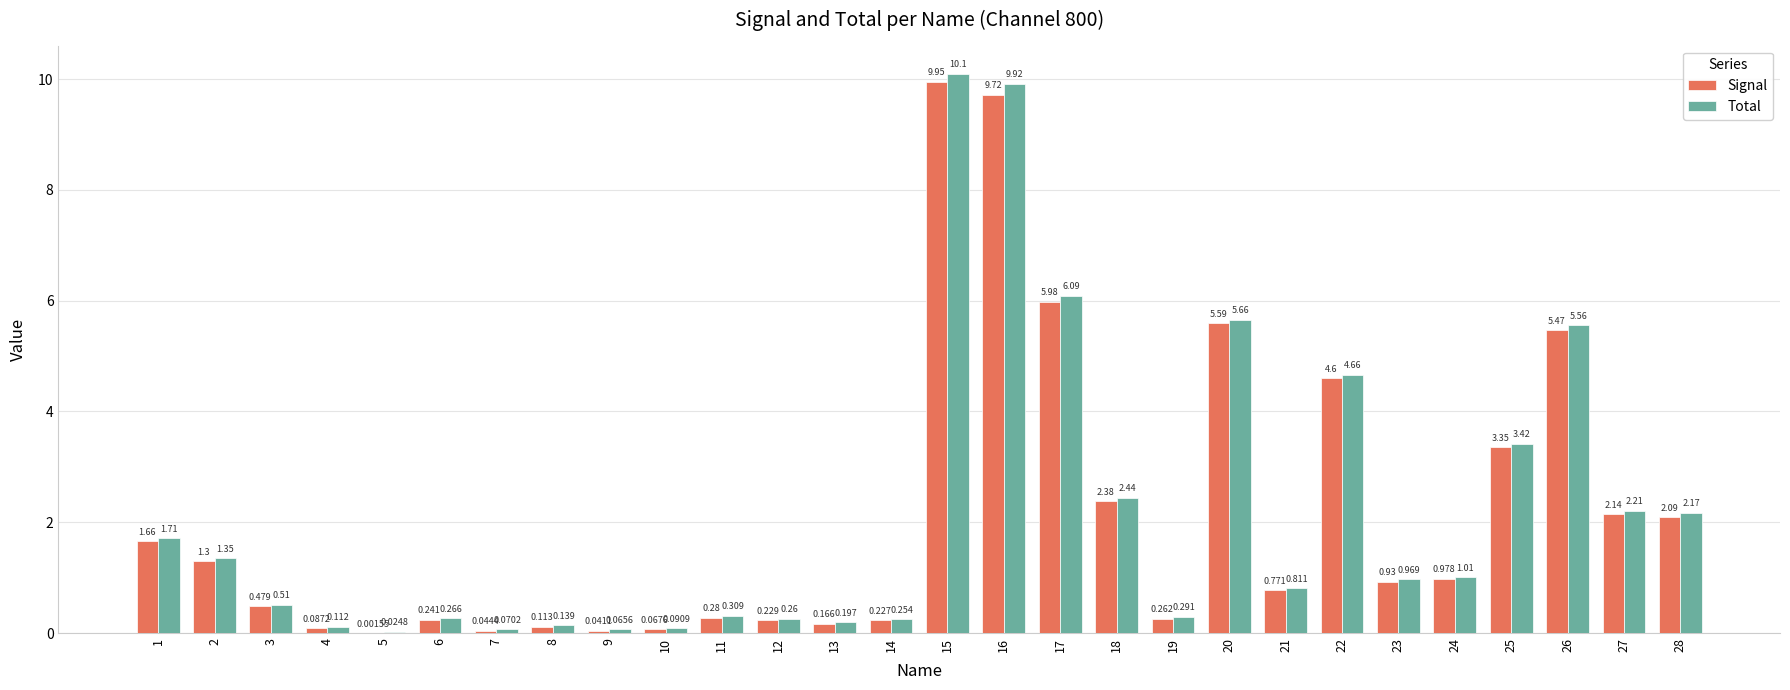

Between 16 and 26, which series saw the biggest shift?

Total